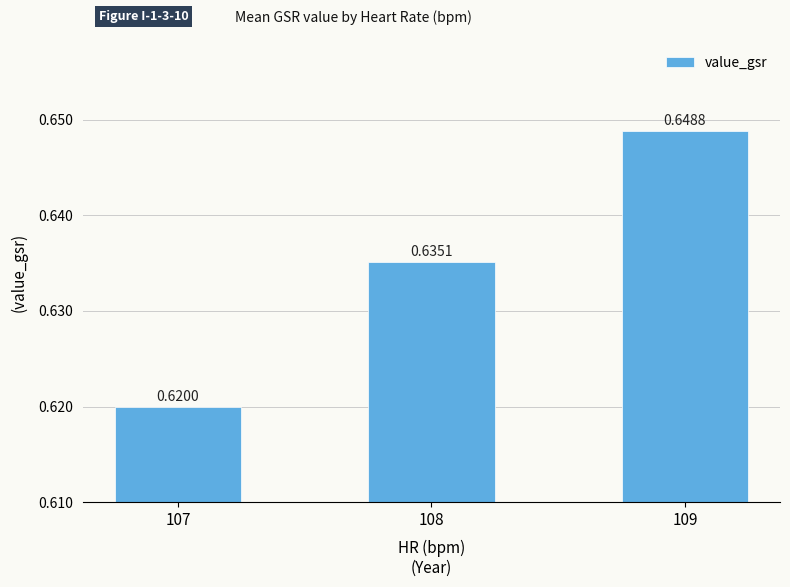

Is it true that the value at 108 is 0.9?

False